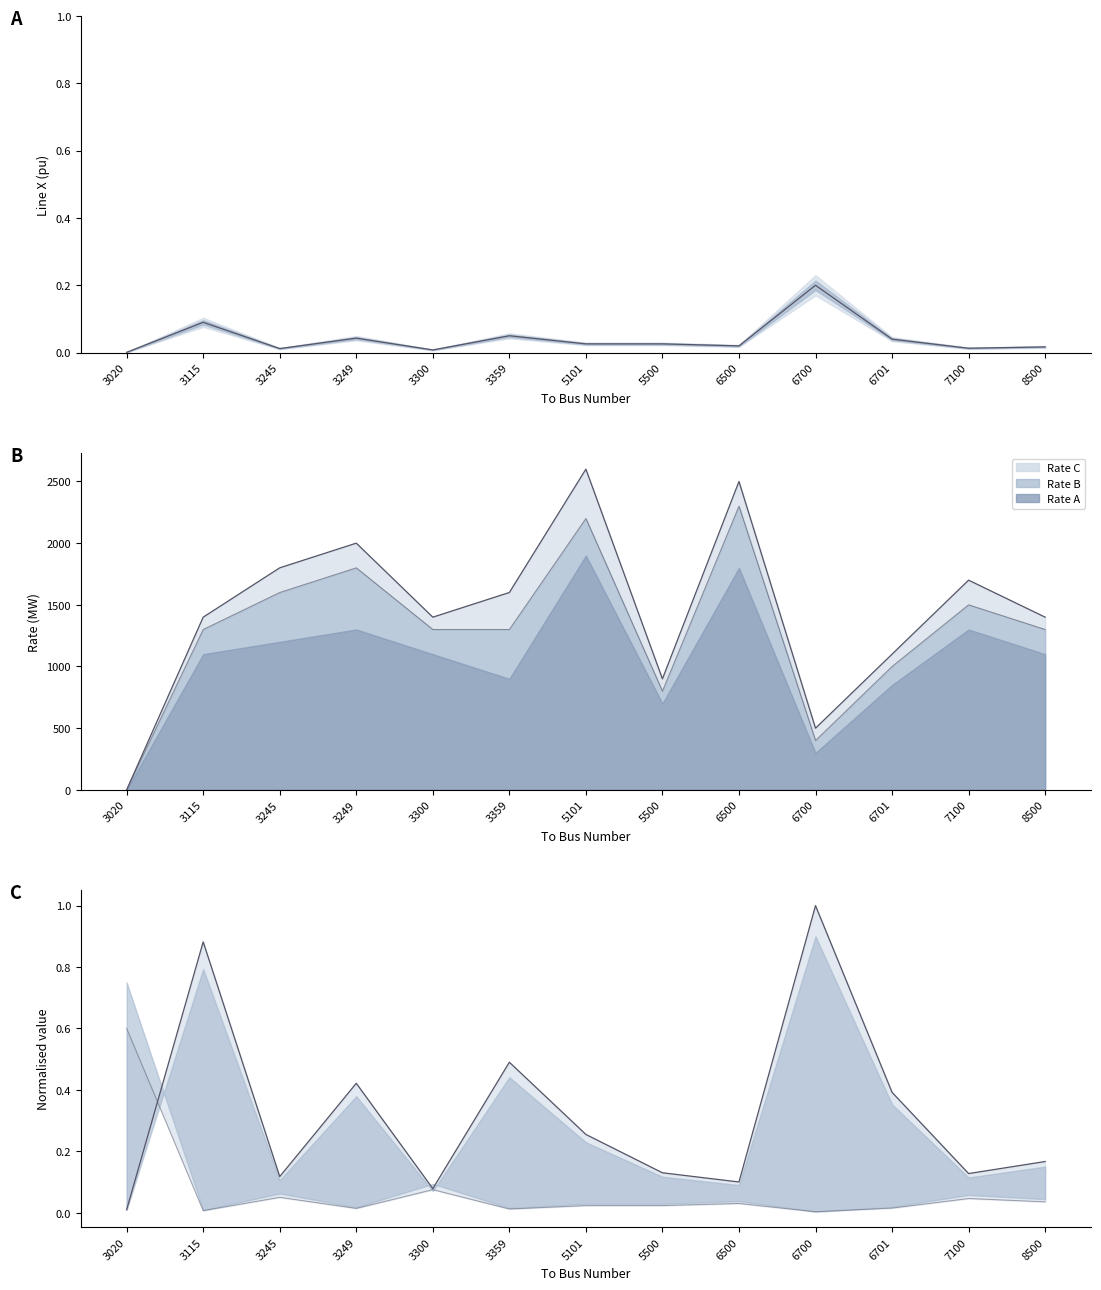

Rank the series by their maximum value, from lowest to highest.

Line X (pu), Pmax norm, Xline norm, Rate C line